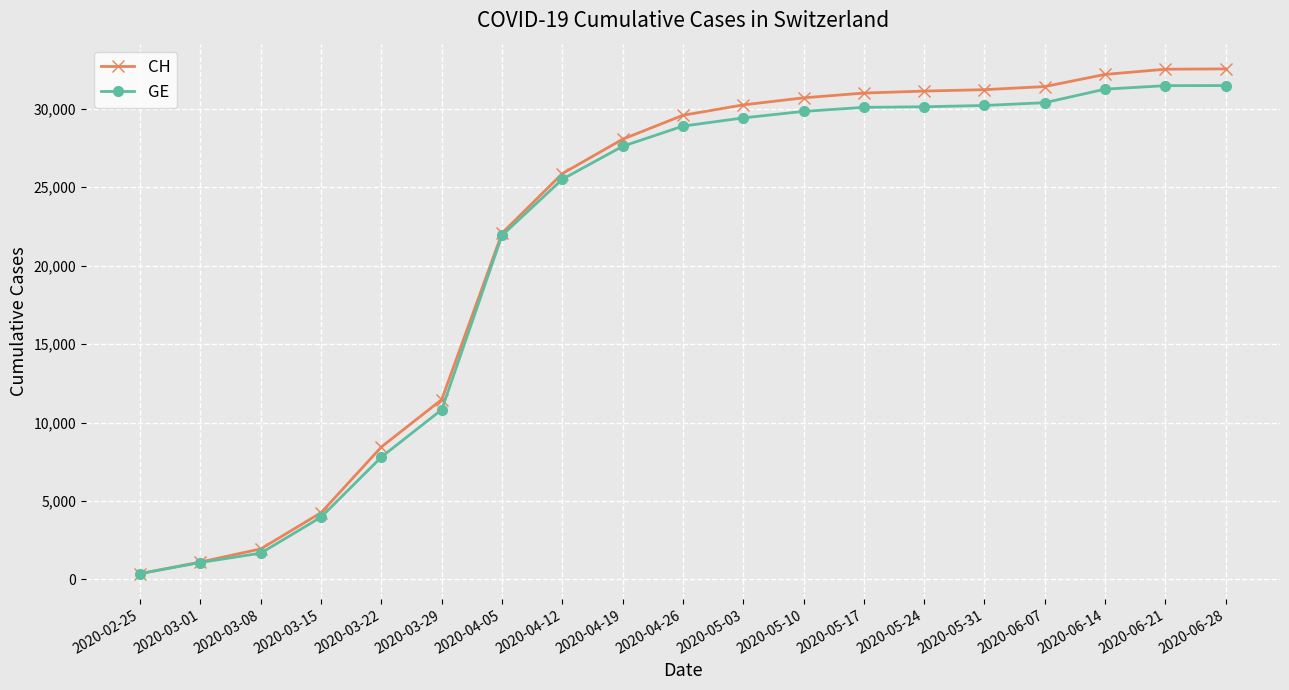

At how many categories does at least one series exceed 1492?

17